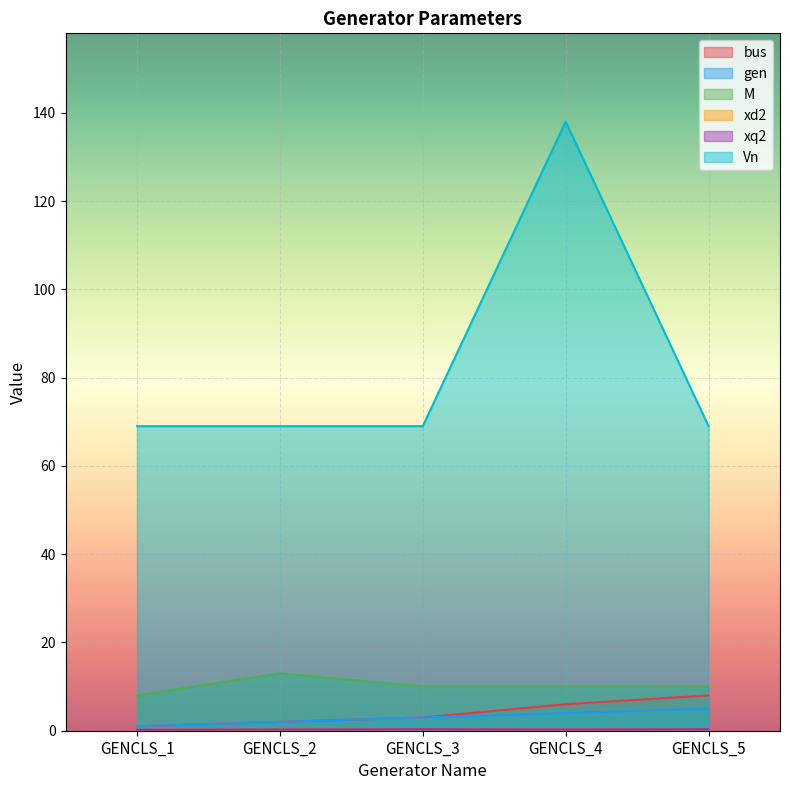

Which category has the lowest value across all series?

GENCLS_1